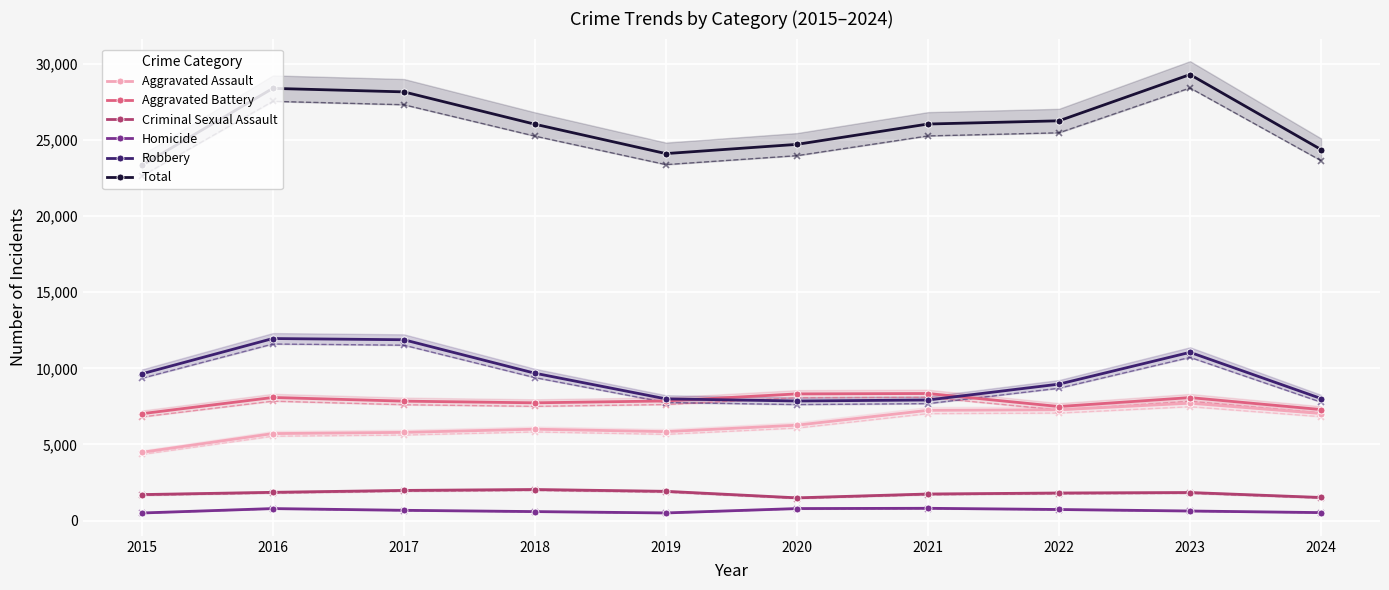

Reading right to left, transcribe all the data shown in this chart.

Aggravated Assault: 2024=7033	2023=7710	2022=7280	2021=7242	2020=6265	2019=5841	2018=6002	2017=5793	2016=5713	2015=4480
Aggravated Battery: 2024=7293	2023=8078	2022=7491	2021=8347	2020=8321	2019=7858	2018=7735	2017=7845	2016=8086	2015=7019
Criminal Sexual Assault: 2024=1515	2023=1840	2022=1809	2021=1743	2020=1491	2019=1920	2018=2038	2017=1979	2016=1854	2015=1705
Homicide: 2024=521	2023=626	2022=725	2021=804	2020=787	2019=499	2018=588	2017=672	2016=786	2015=496
Robbery: 2024=8018	2023=11053	2022=8963	2021=7920	2020=7855	2019=7995	2018=9681	2017=11880	2016=11960	2015=9638
Total: 2024=24380	2023=29307	2022=26268	2021=26056	2020=24719	2019=24113	2018=26044	2017=28169	2016=28399	2015=23338